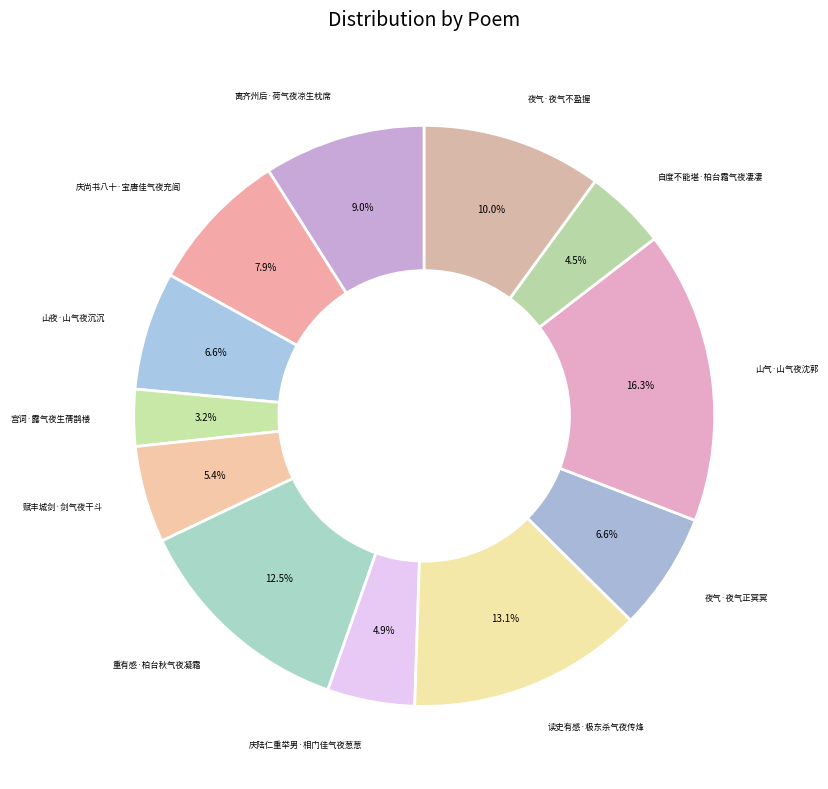

How many segments does this pie chart have?

12